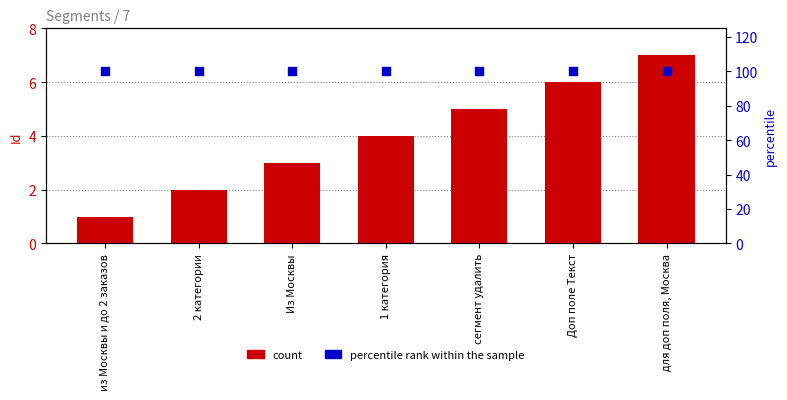

Which series has the largest total across all categories?

percentile rank within the sample